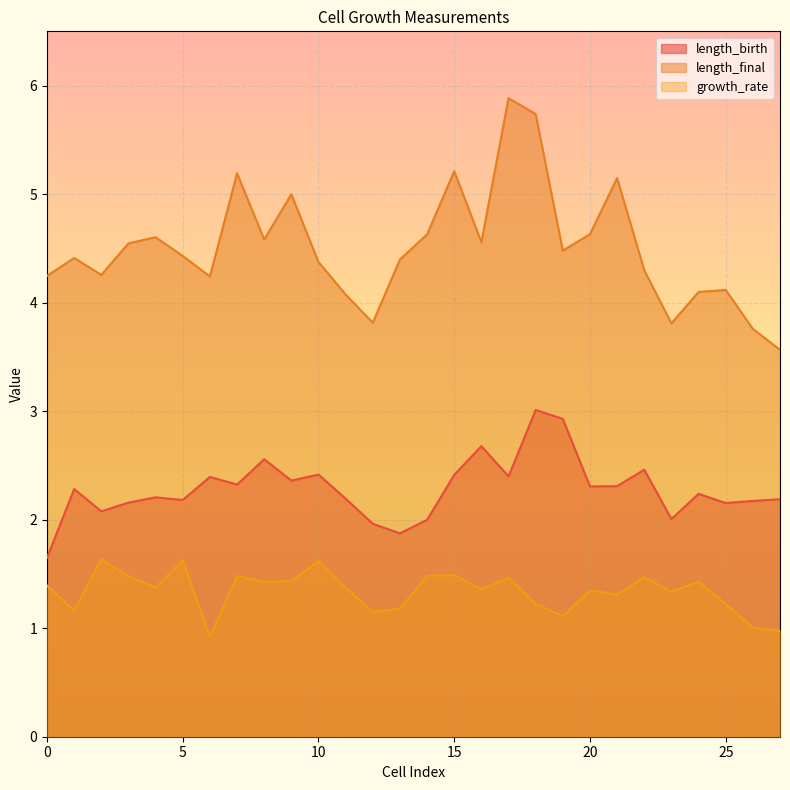

Rank the series by their maximum value, from lowest to highest.

growth_rate, length_birth, length_final